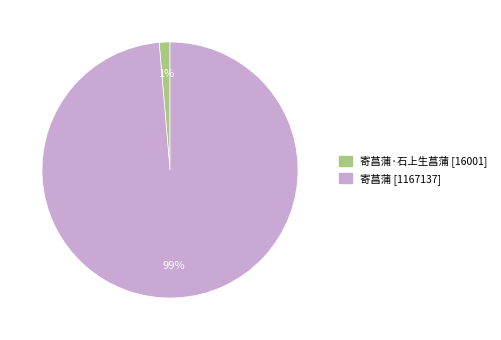

To the nearest percent, what is the average slice percentage?

50%